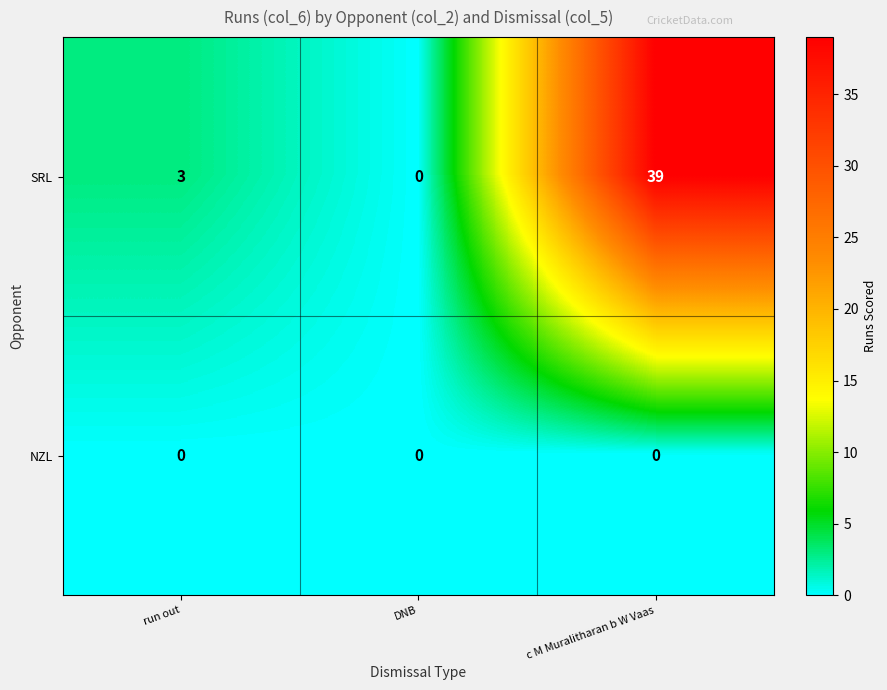

Reading left to right, transcribe all the data shown in this chart.

SRL: run out=3	DNB=0	c M Muralitharan b W Vaas=39
NZL: run out=0	DNB=0	c M Muralitharan b W Vaas=0